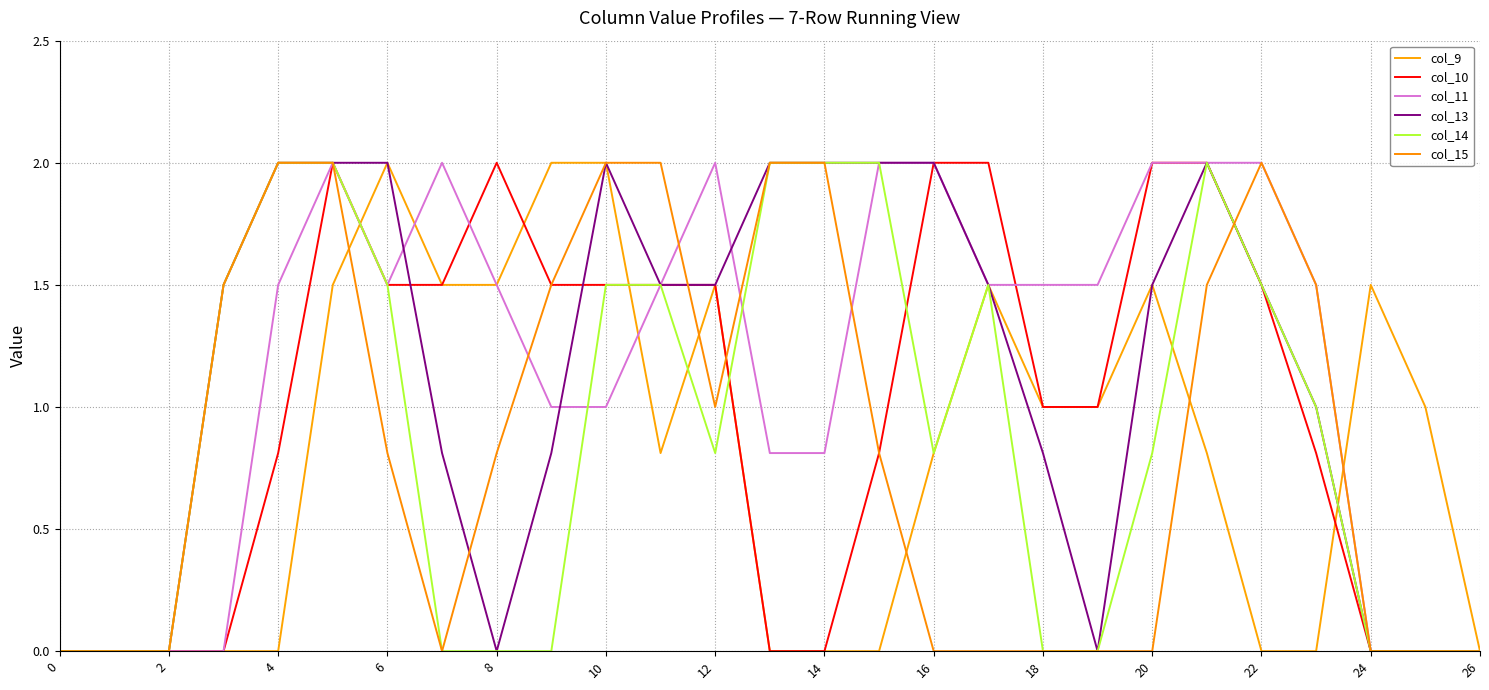

Is this an area chart (filled region under the line)?

No